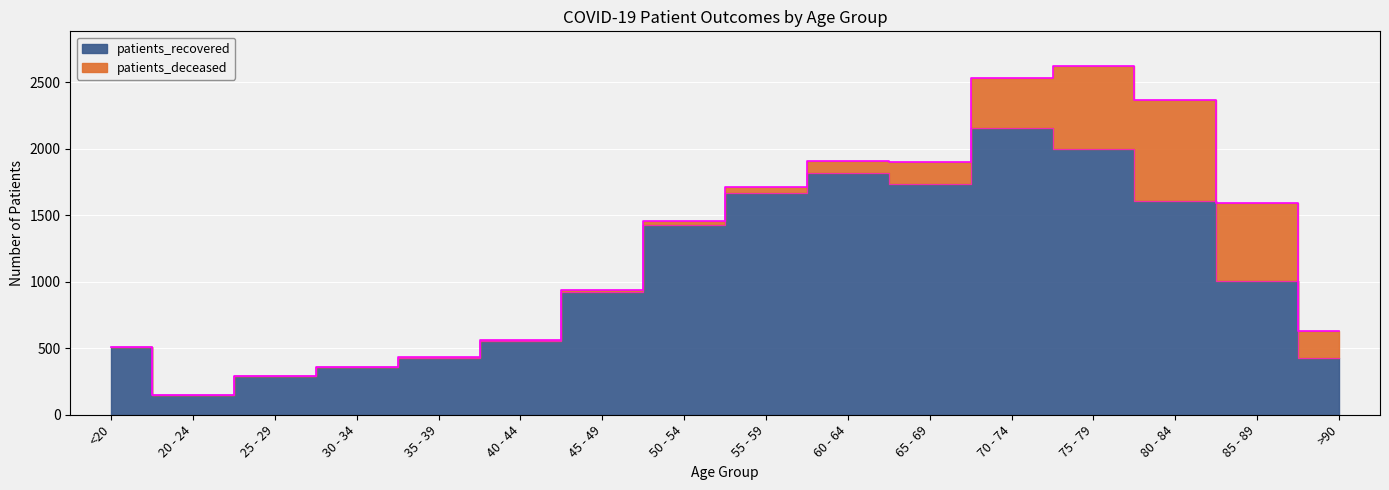

What is the smallest value displayed?

150